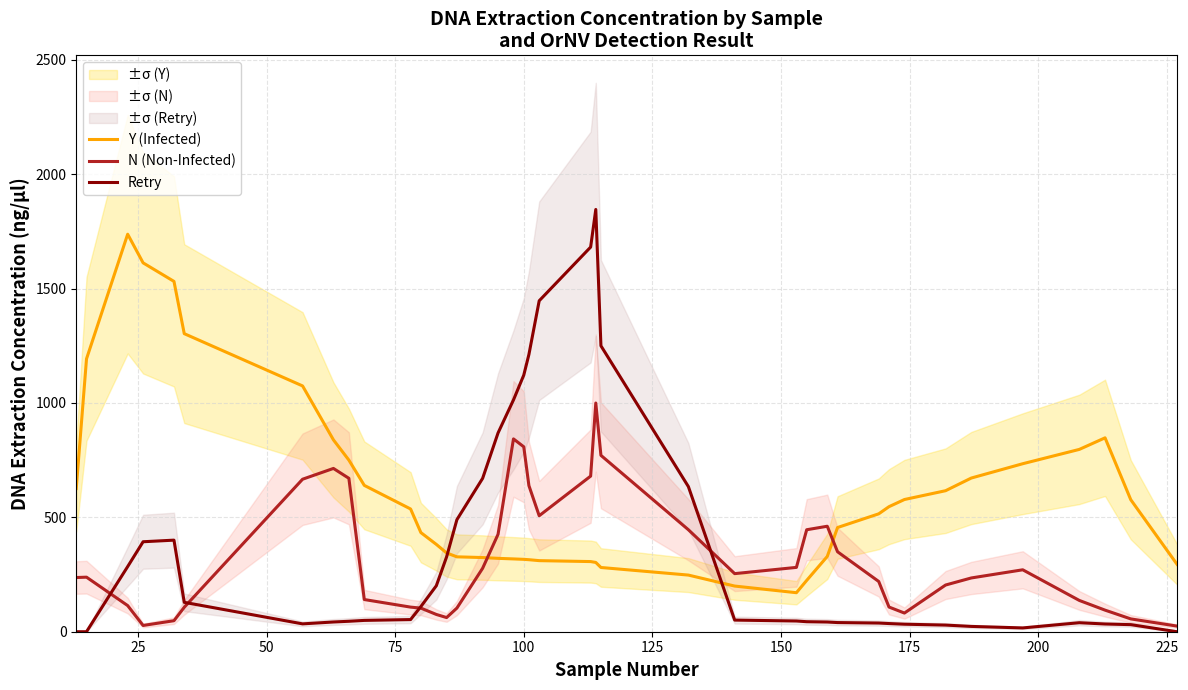

How many times do Y (Infected) and N (Non-Infected) cross each other?

2